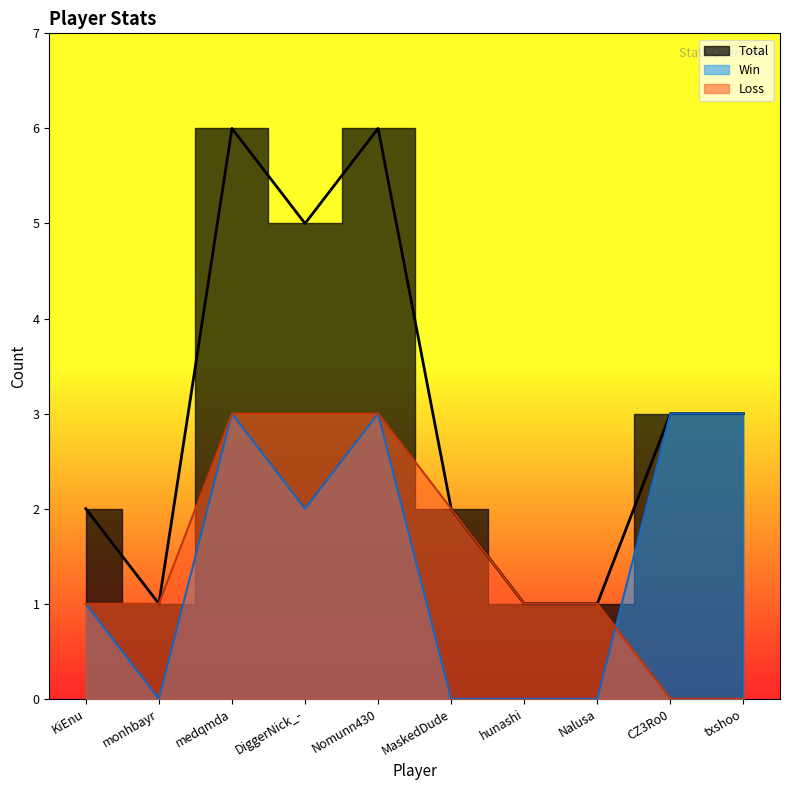

True or false: Win has more than 0 interior local peaks.

True